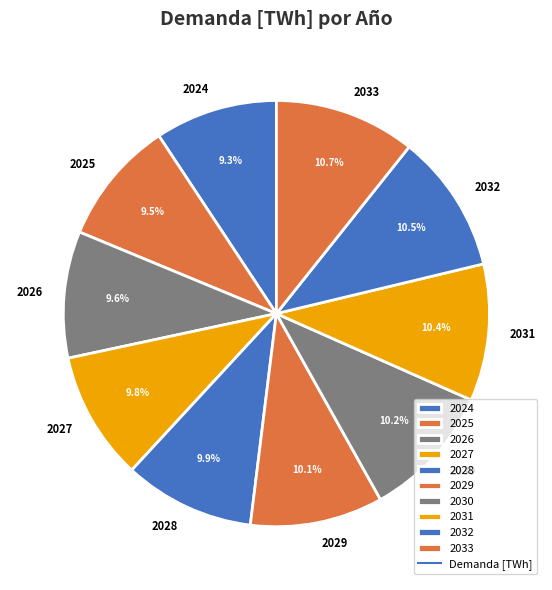

To the nearest percent, what is the average slice percentage?

10%